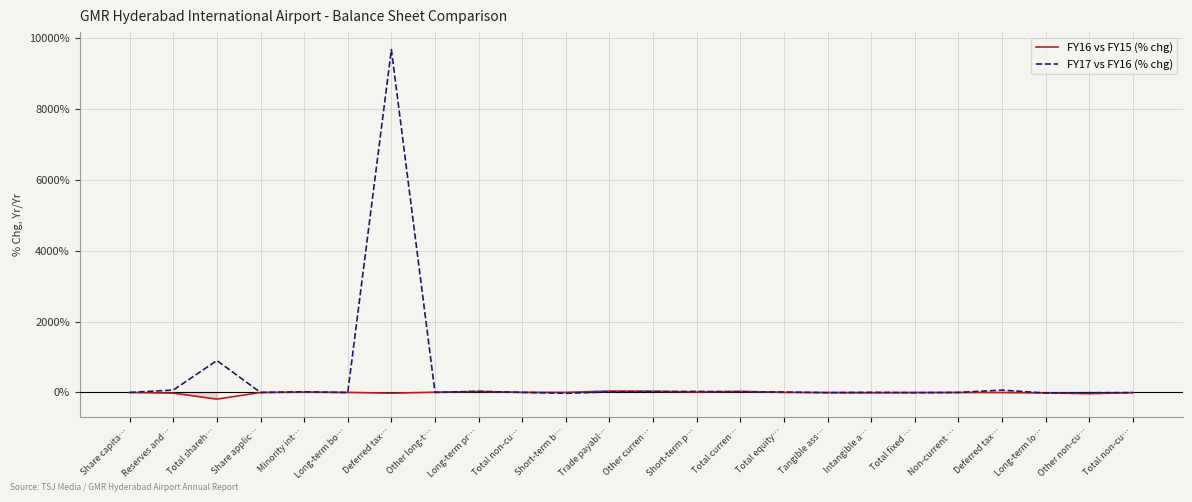

List the series in order of their overall mean, highest first.

FY17 vs FY16 (% chg), FY16 vs FY15 (% chg)